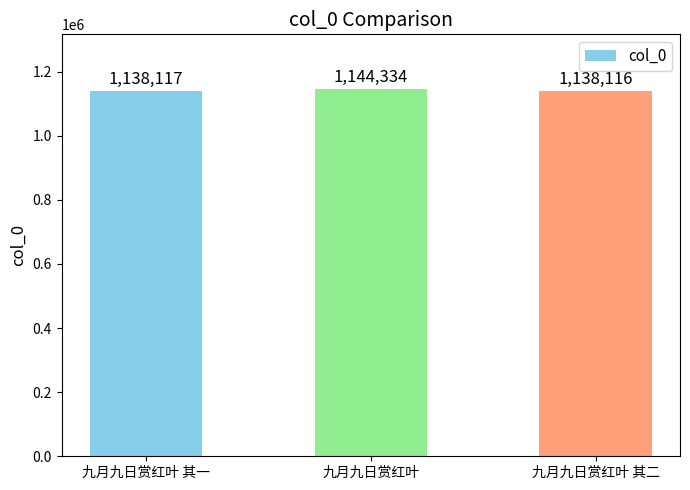

Which has a higher value, 九月九日赏红叶 其一 or 九月九日赏红叶 其二?

九月九日赏红叶 其一